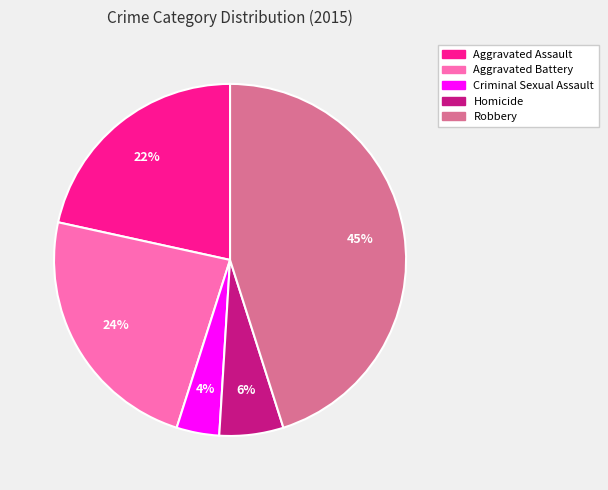

Do Robbery and Aggravated Battery together represent more than half of the pie?

Yes